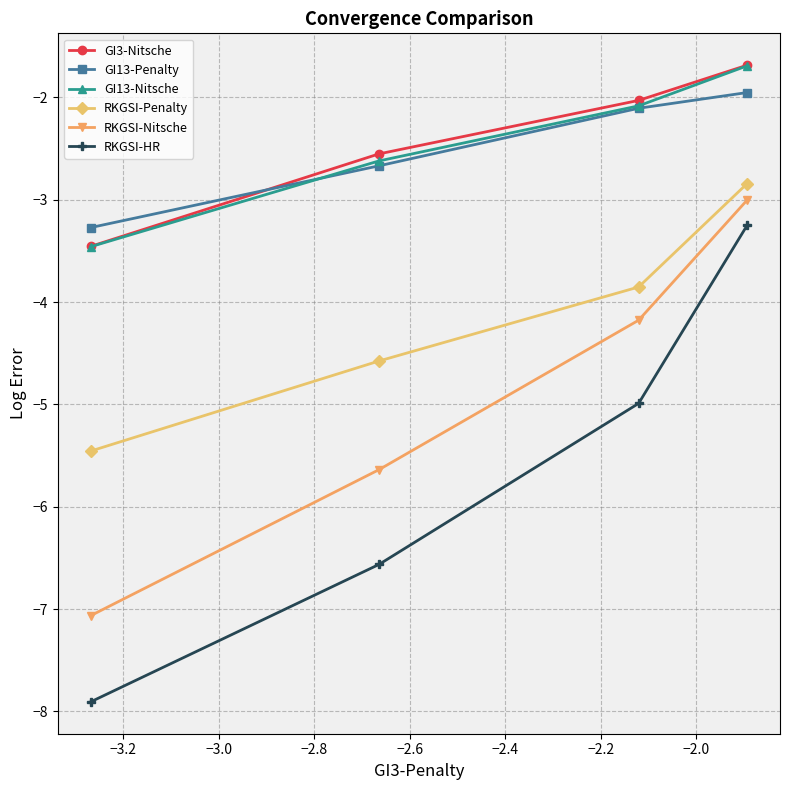

What is the value of the RKGSI-HR point at the 4th from the left?

-3.2